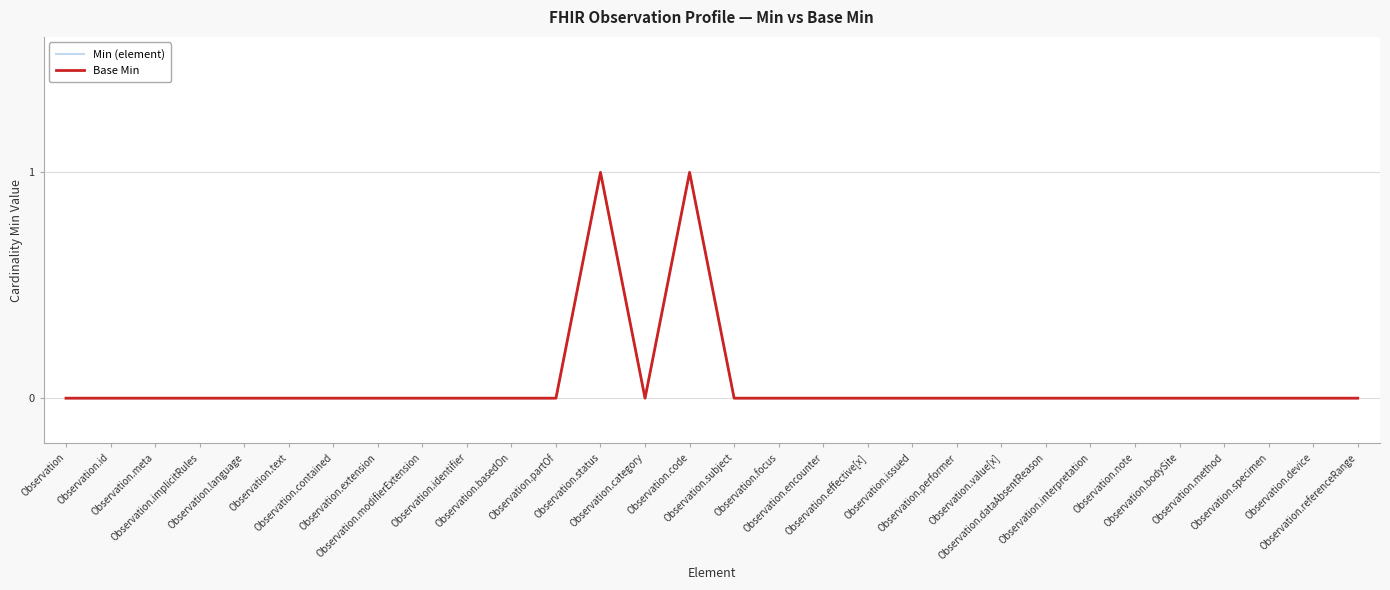

Is this an area chart (filled region under the line)?

No